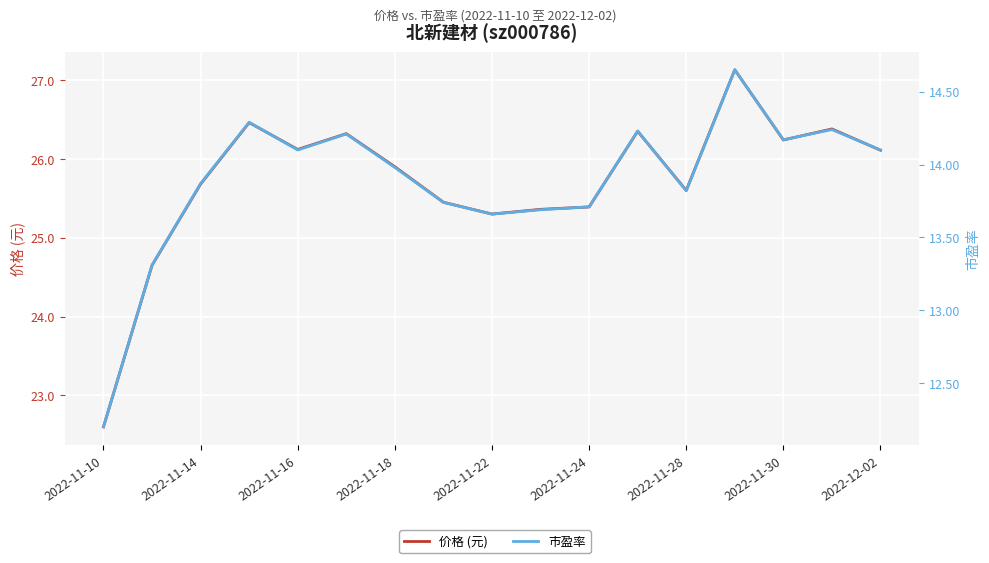

What is the value of the 市盈率 point at the 4th from the left?

14.3